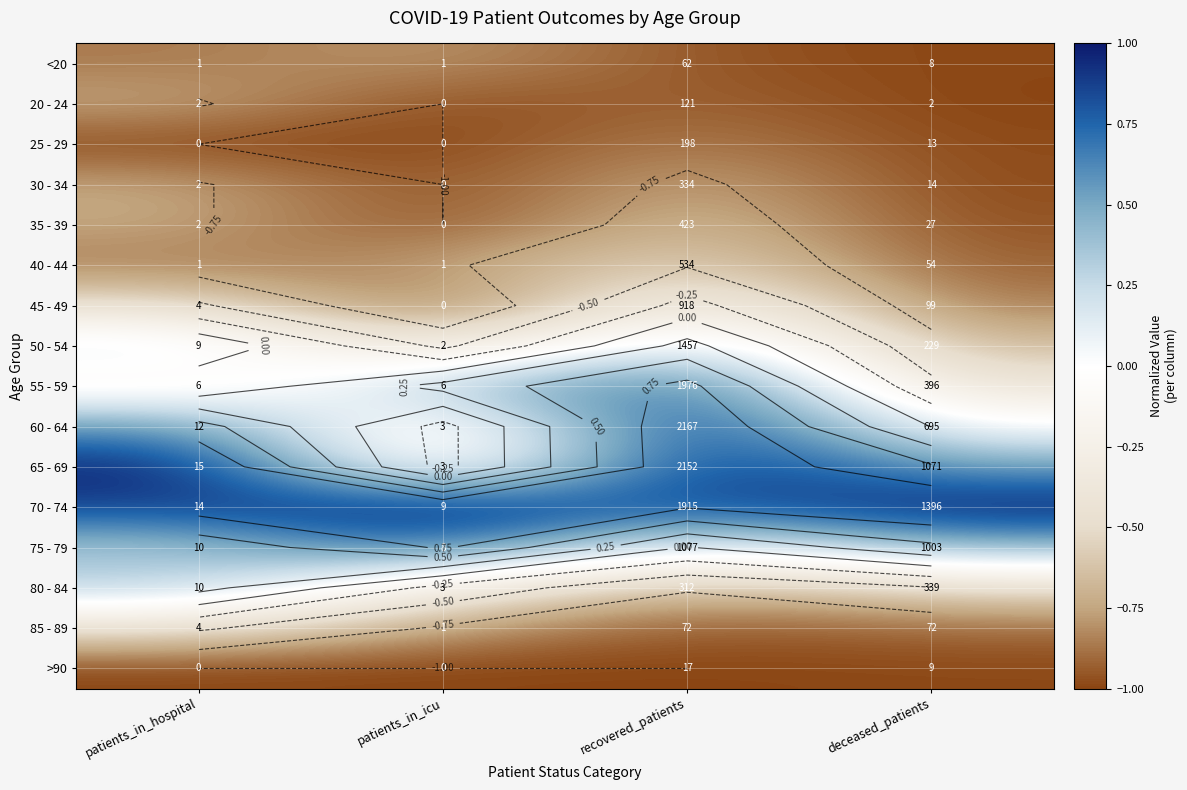

How many data points in 65 - 69 are less than 0?

1